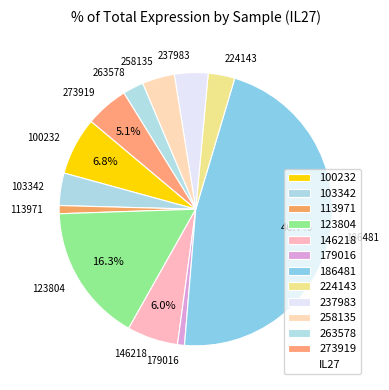

What percentage is the 186481 slice, to the nearest percent?

47%